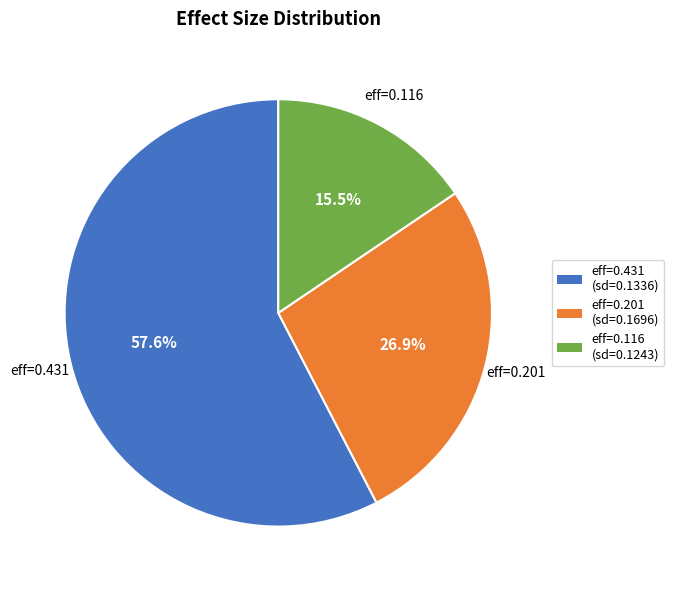

How much of the chart is everything except eff=0.116?

84.5%